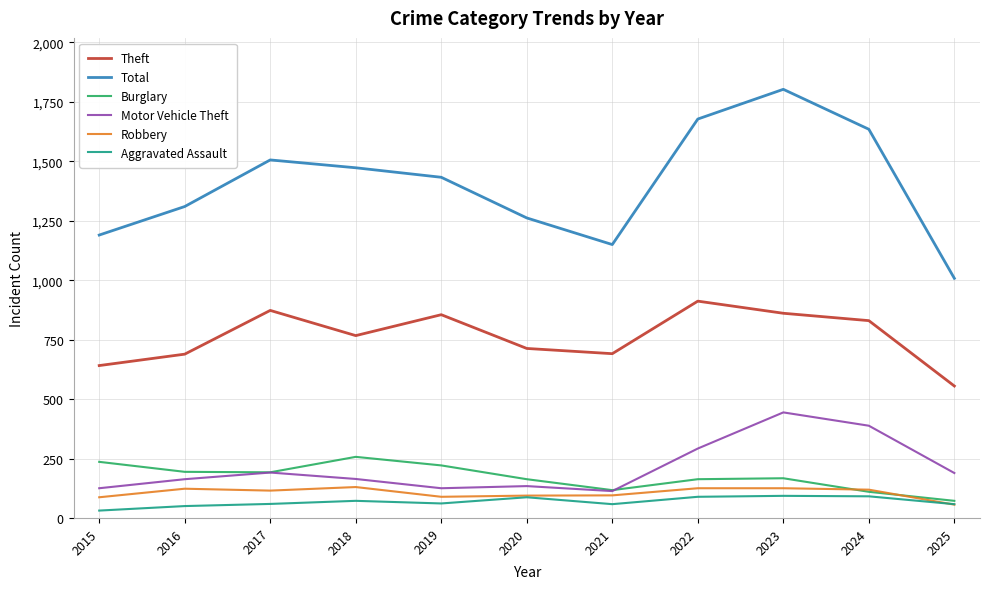

How many interior local valleys does the Theft series have?

2